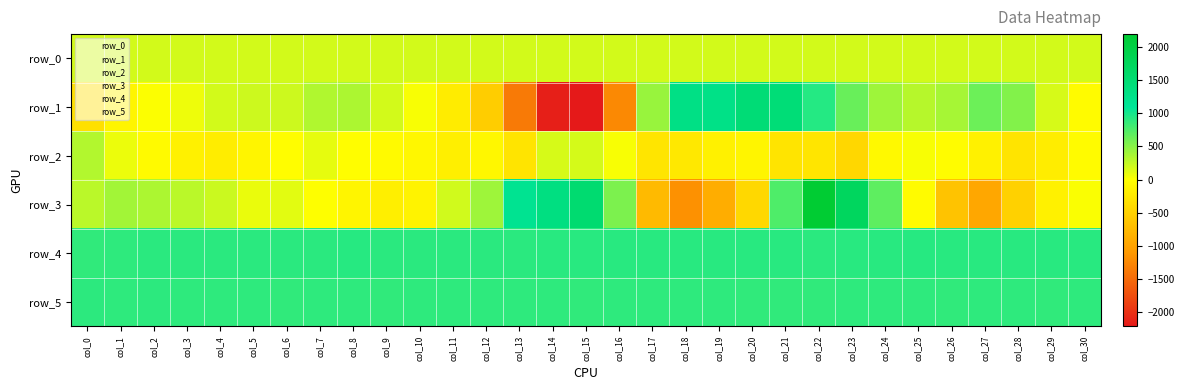

Which has a higher value, col_25 or col_17?

col_25